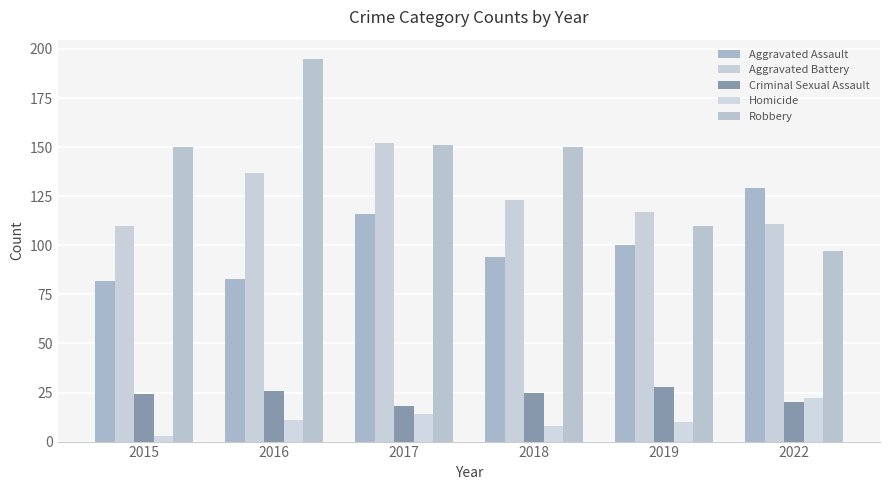

Rank the series at 2015 from highest to lowest value.

Robbery, Aggravated Battery, Aggravated Assault, Criminal Sexual Assault, Homicide